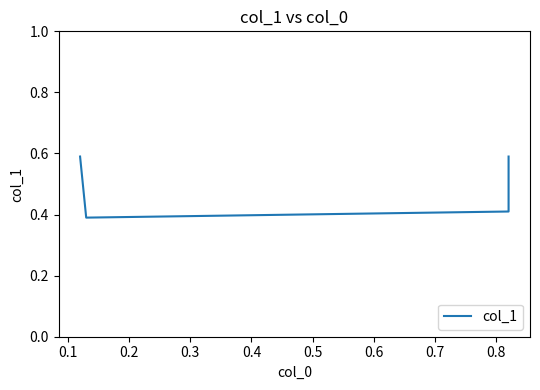

List the labels in order of value, smallest first.

0.1, 0.2, 0.0, 0.3